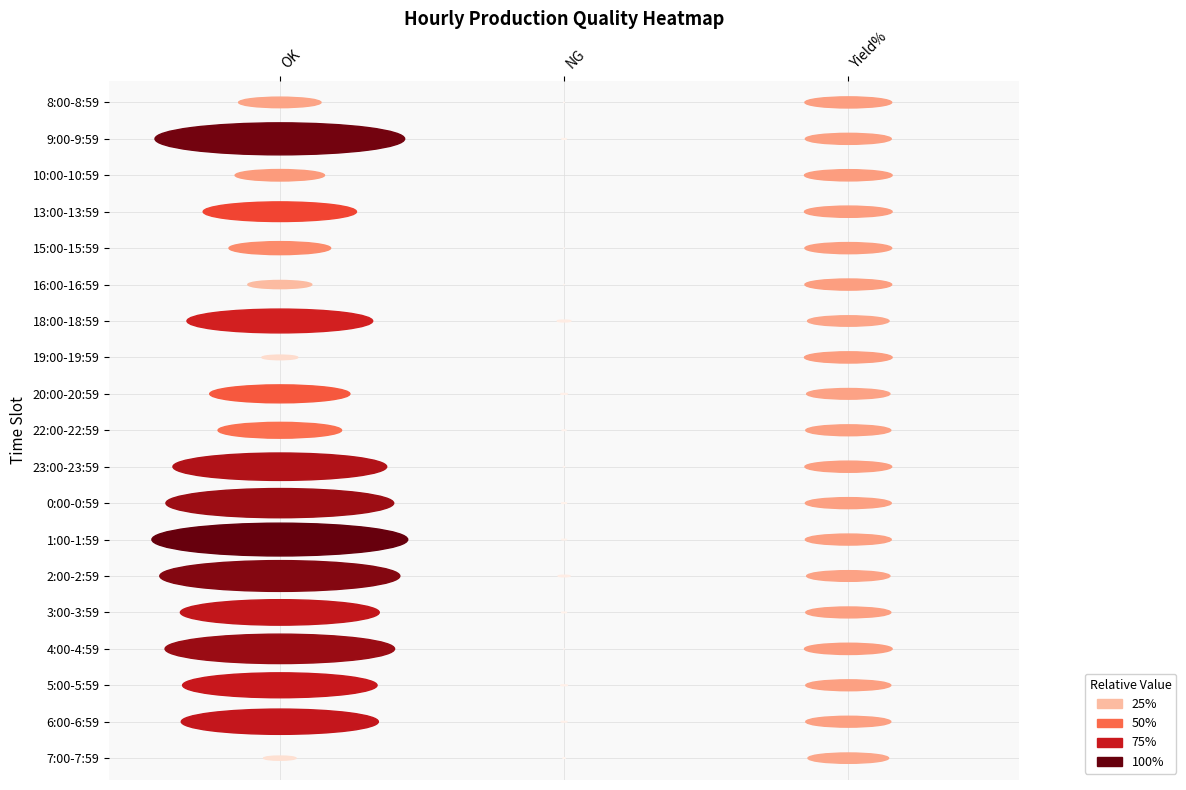

What is the spread (max minus min) of values at 2?

8